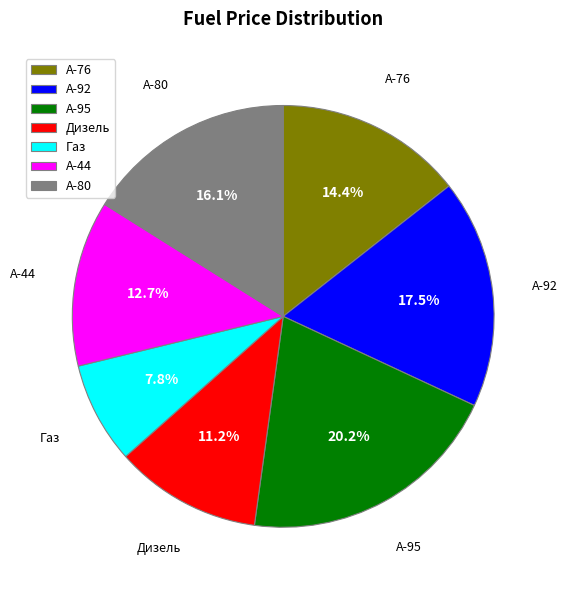

What percentage is the A-80 slice, to the nearest percent?

16%